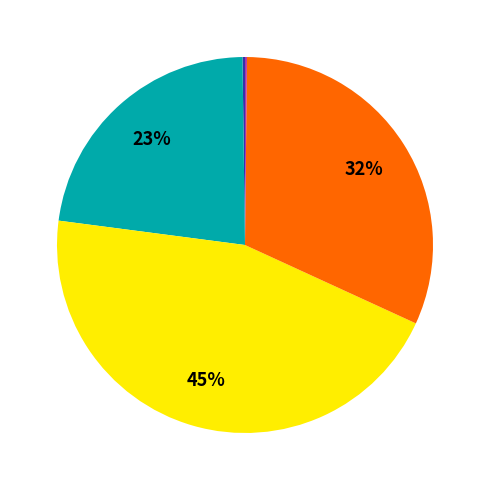

Is there a majority slice in this chart?

No